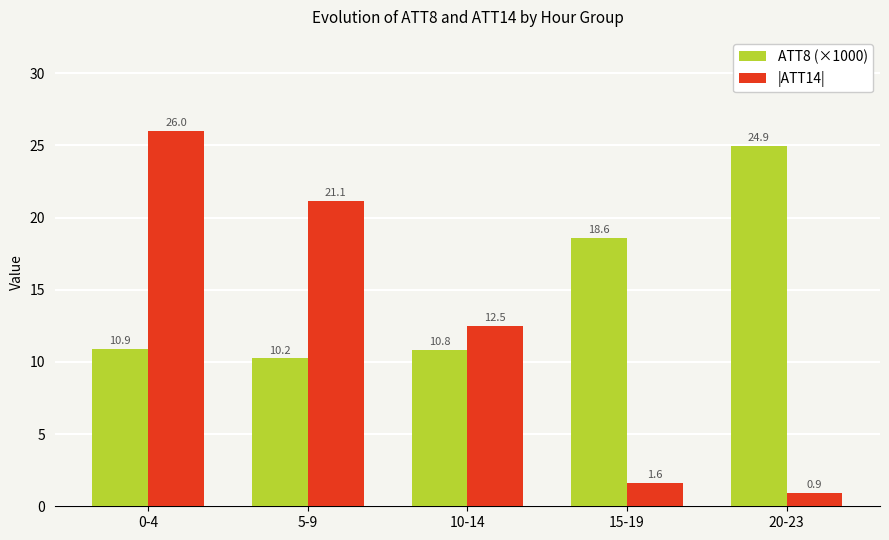

What is the label of the 1st bar from the right?

20-23